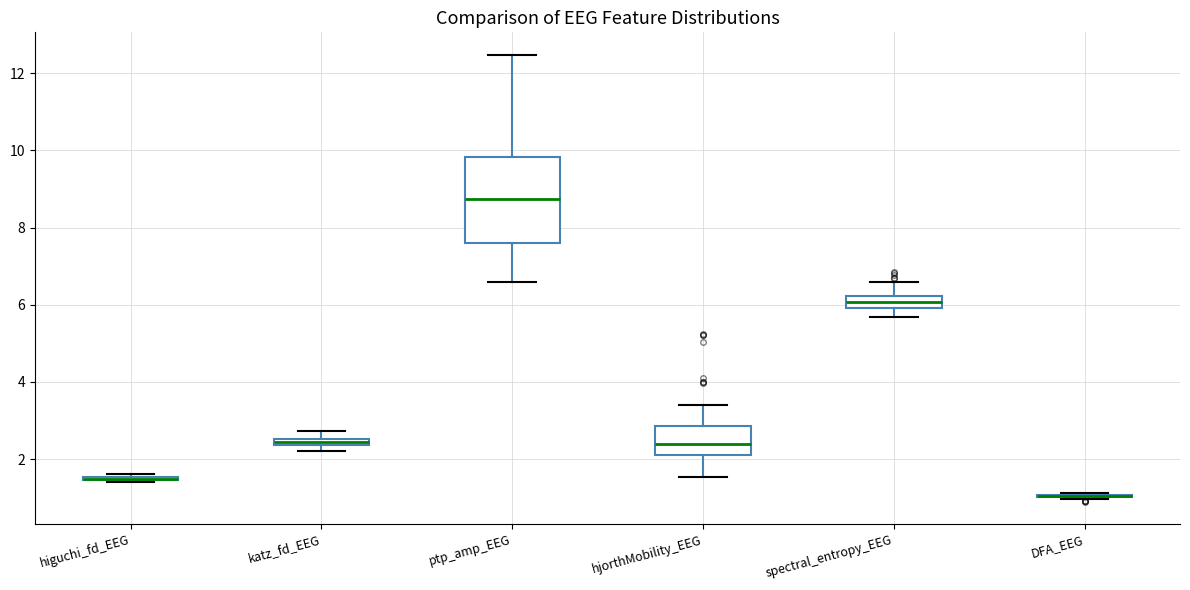

Where is the upper edge of the box for higuchi_fd_EEG on the y-axis? The values are not printed on the chart, so give them approximately, as read against the axis.

1.6